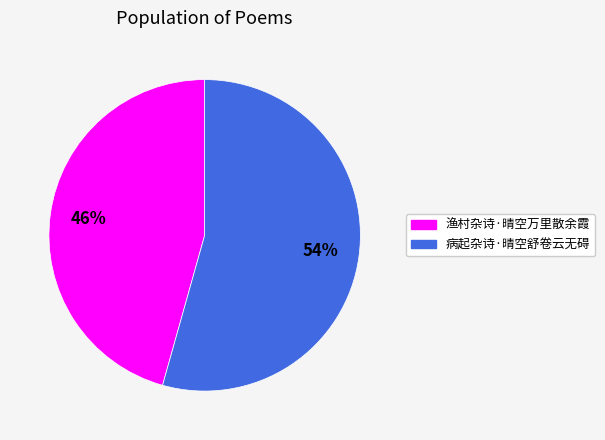

Which category has the smallest portion of the pie?

渔村杂诗·晴空万里散余霞